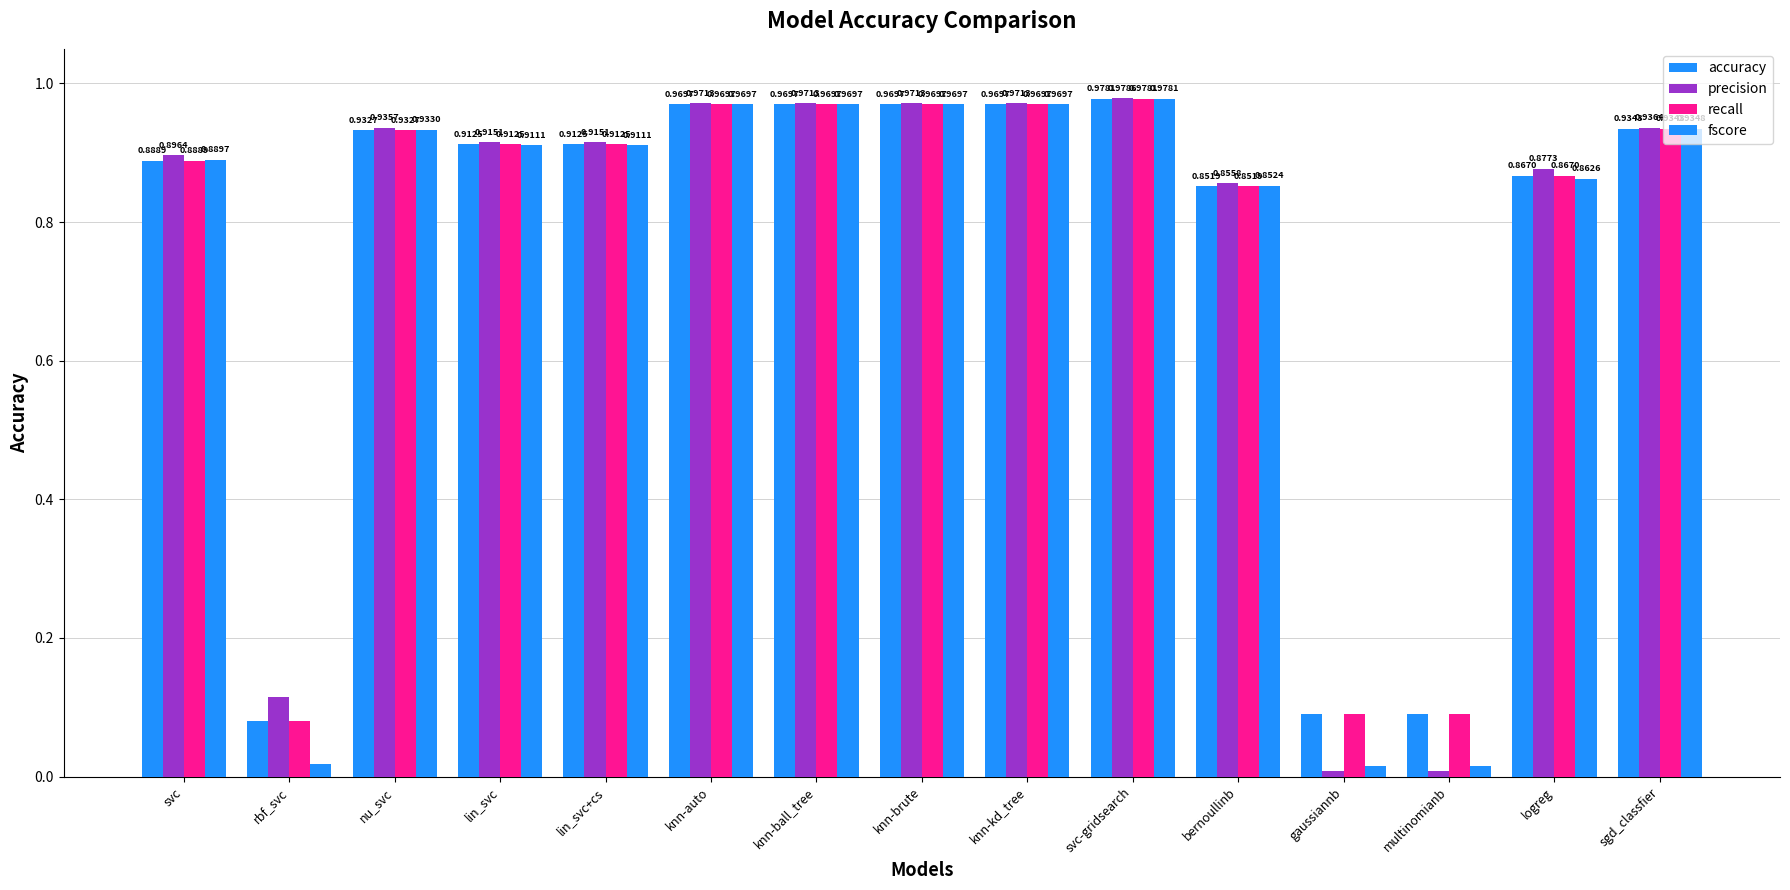

How many bars are there in total?

60